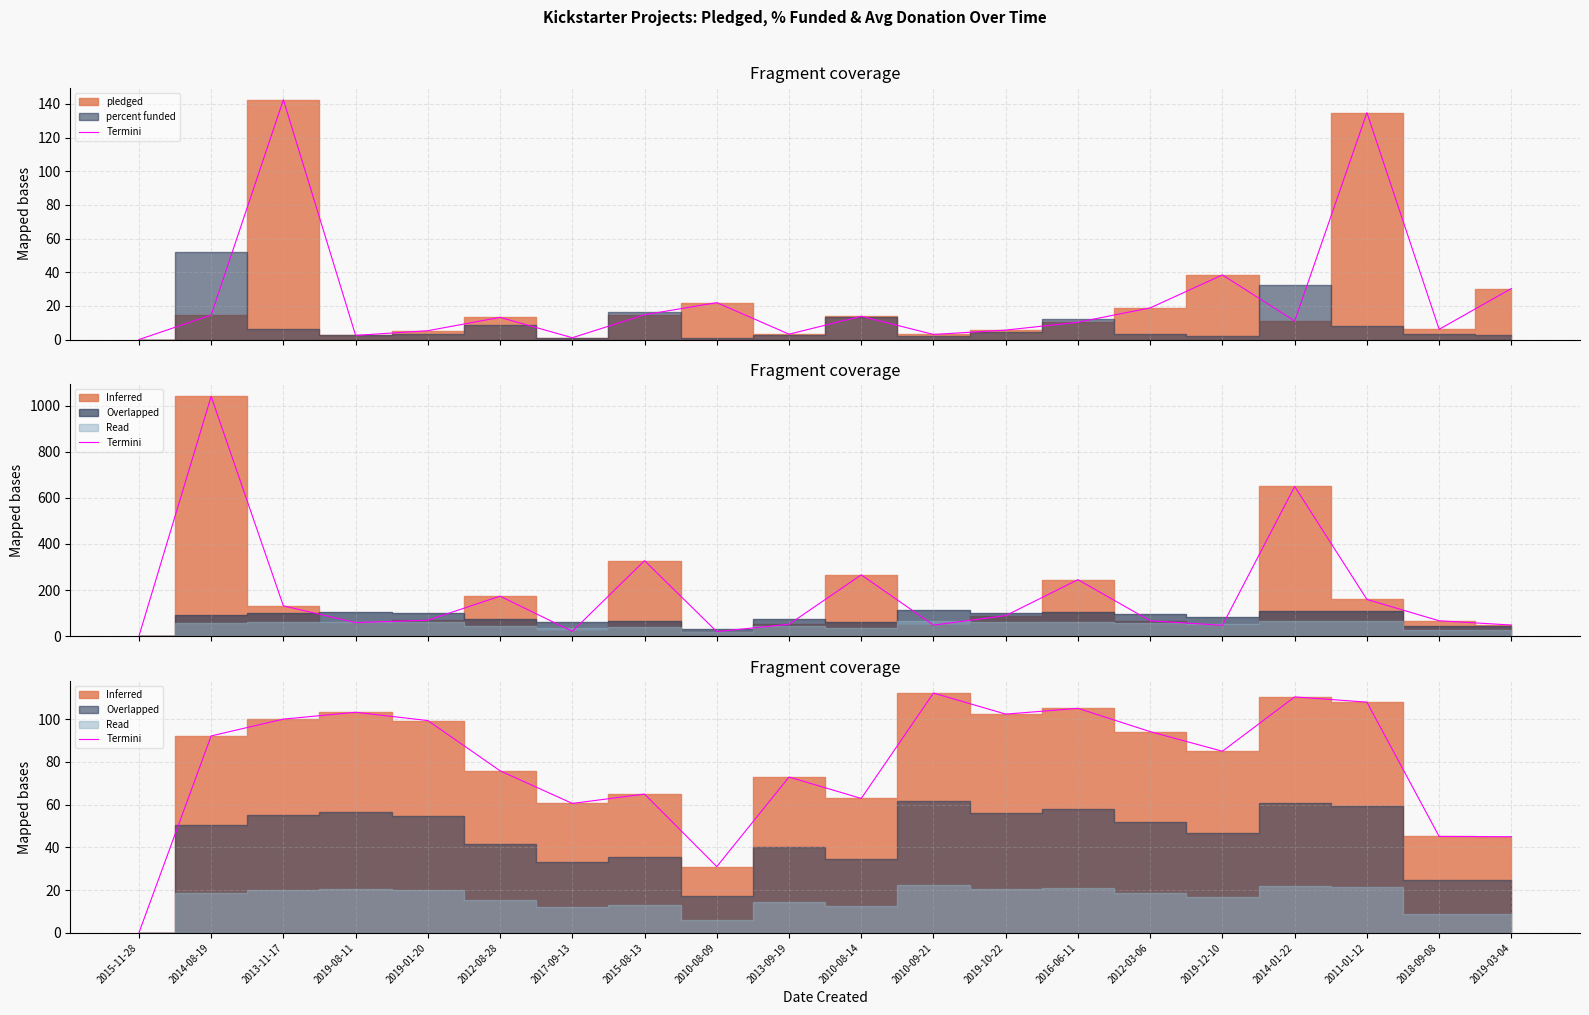

Where is the data nearest to the value 56?

2017-09-13